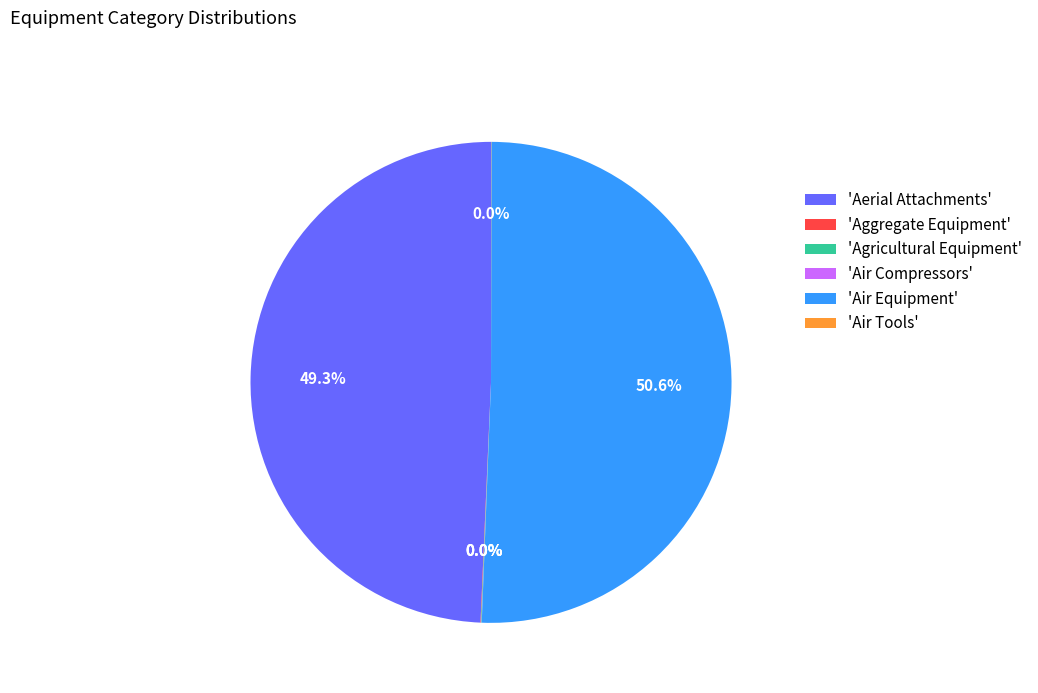

What is the ratio of the value at 'Aerial Attachments' to the value at 'Air Equipment'?

1.0